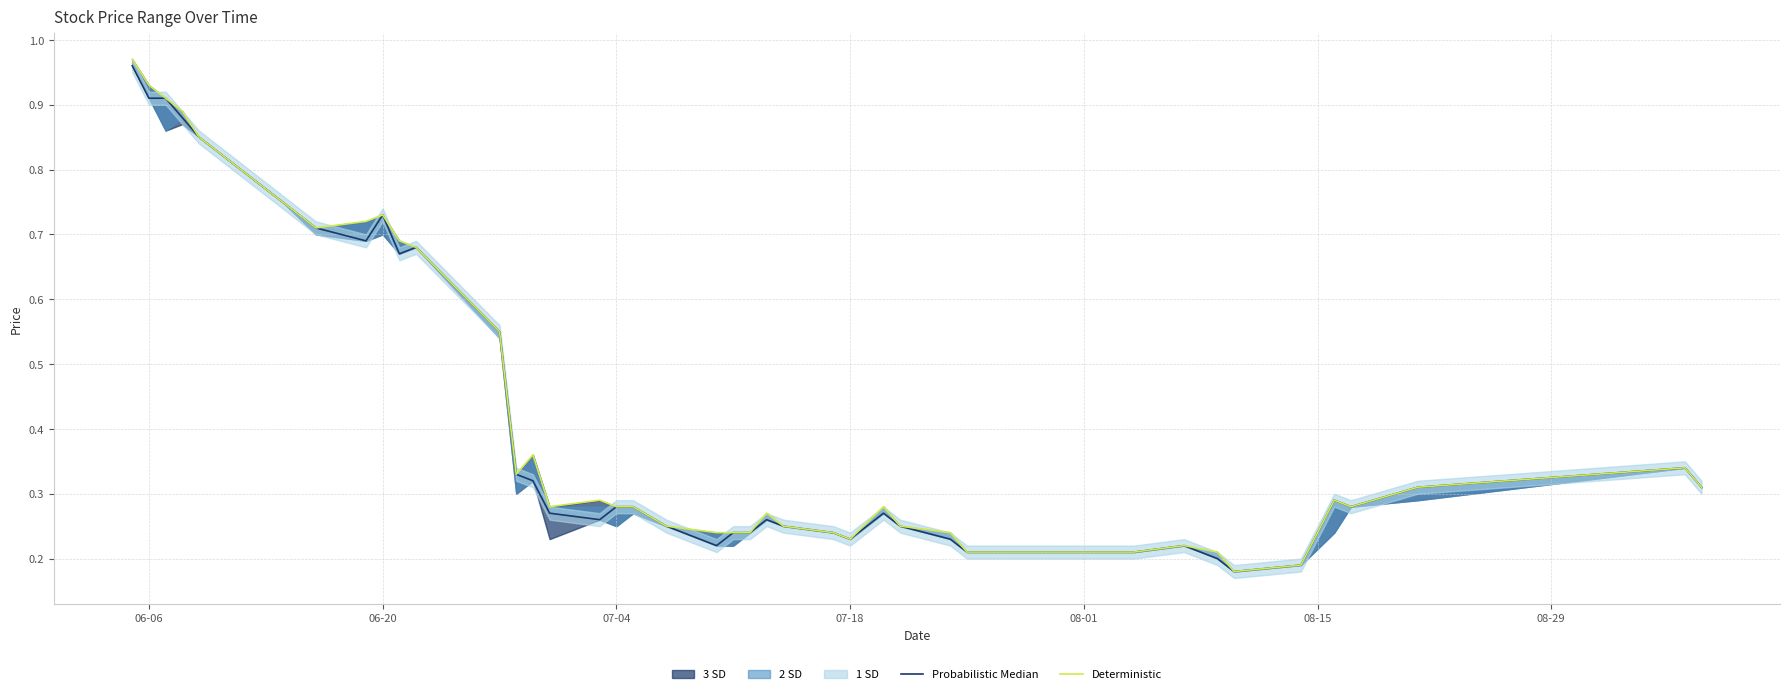

Which series has the widest spread of values?

Deterministic